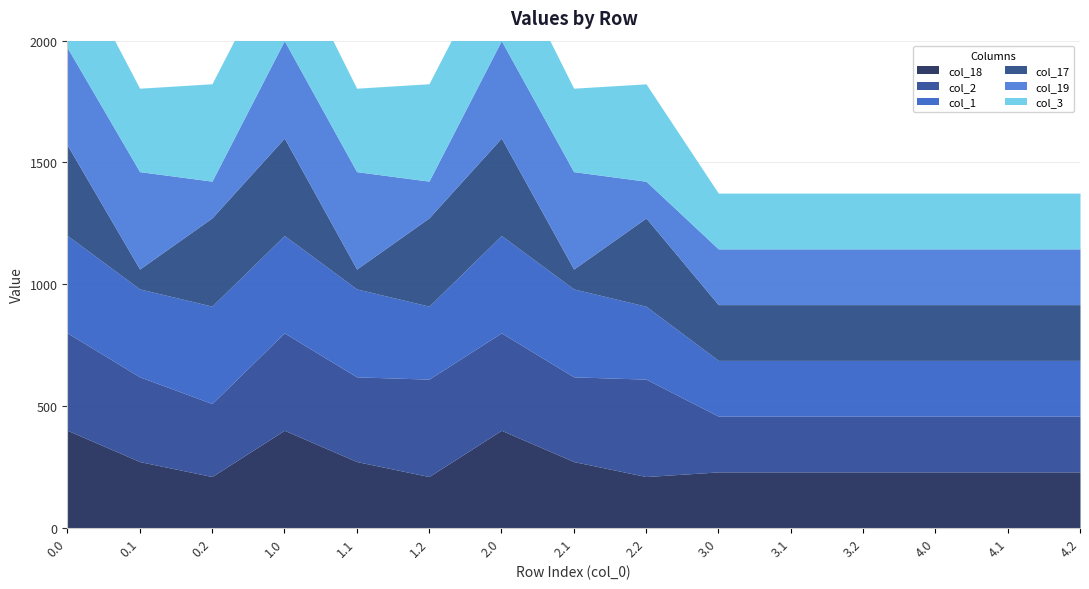

What is the minimum value for col_1?

229.0